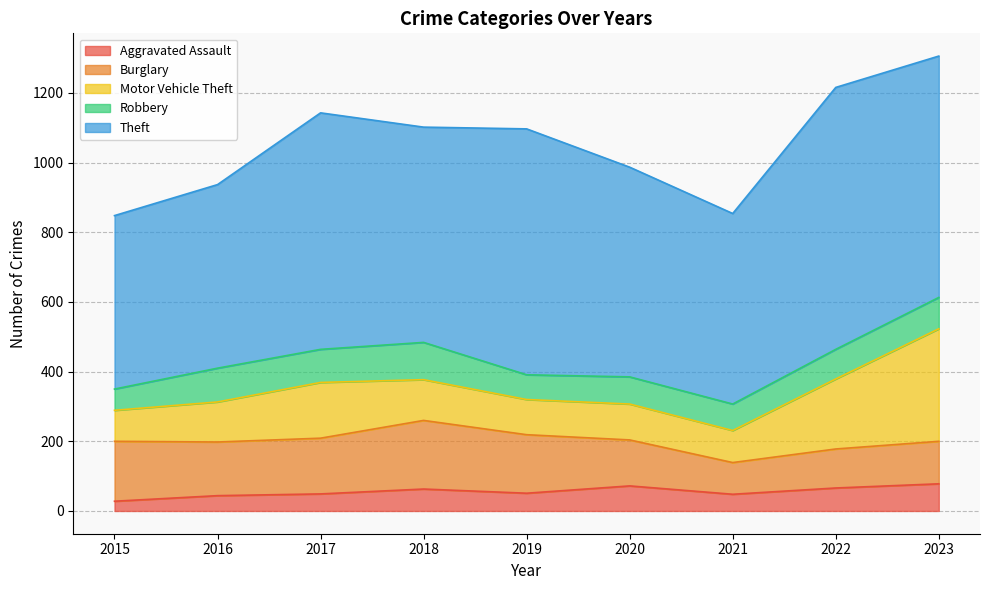

What is the value of the Burglary point at the 9th from the left?

122